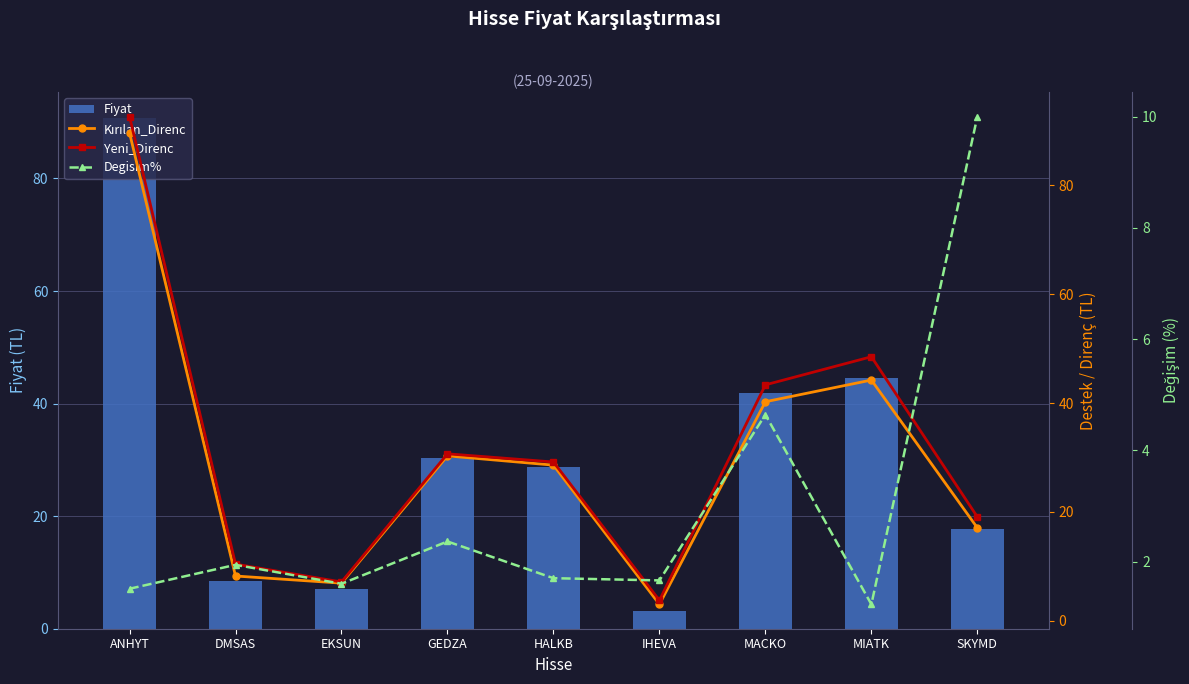

What is the difference between the maximum and minimum values in the Yeni_Direnc series?

88.8